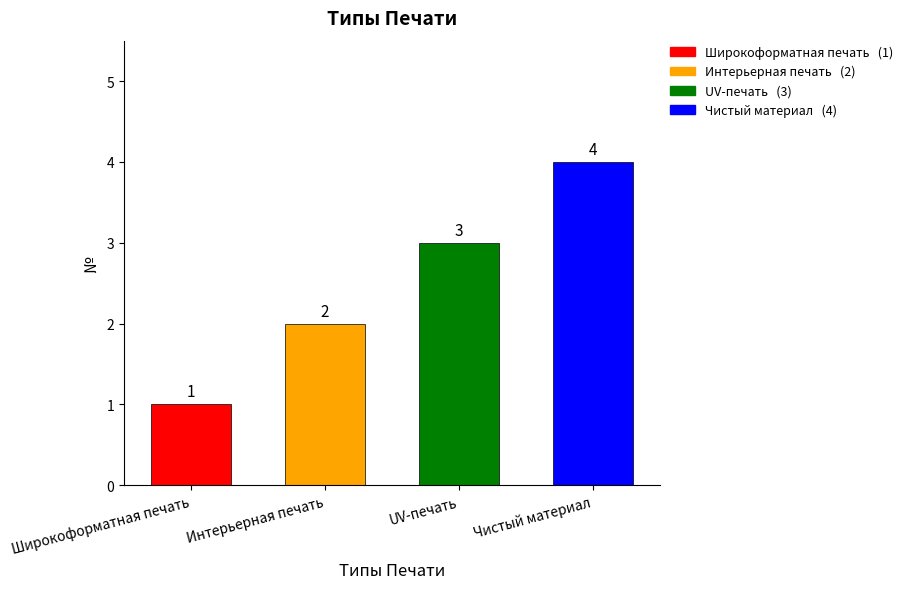

Count the number of data series in this chart.

1